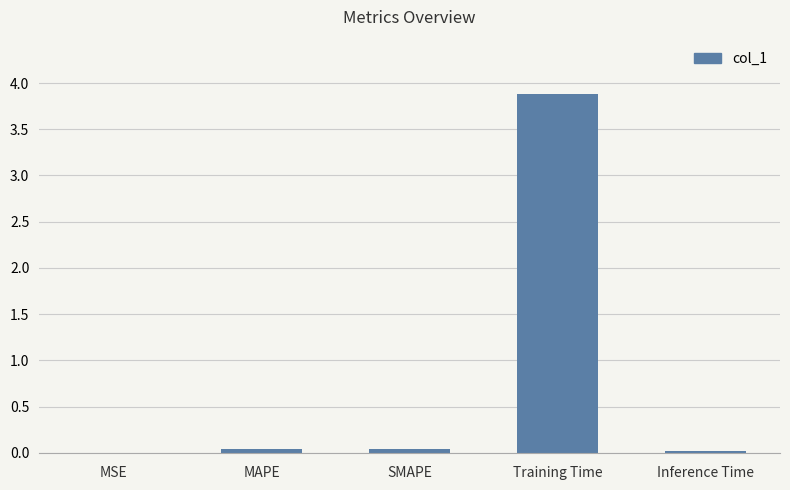

The value at Inference Time is 0.0. True or false?

True